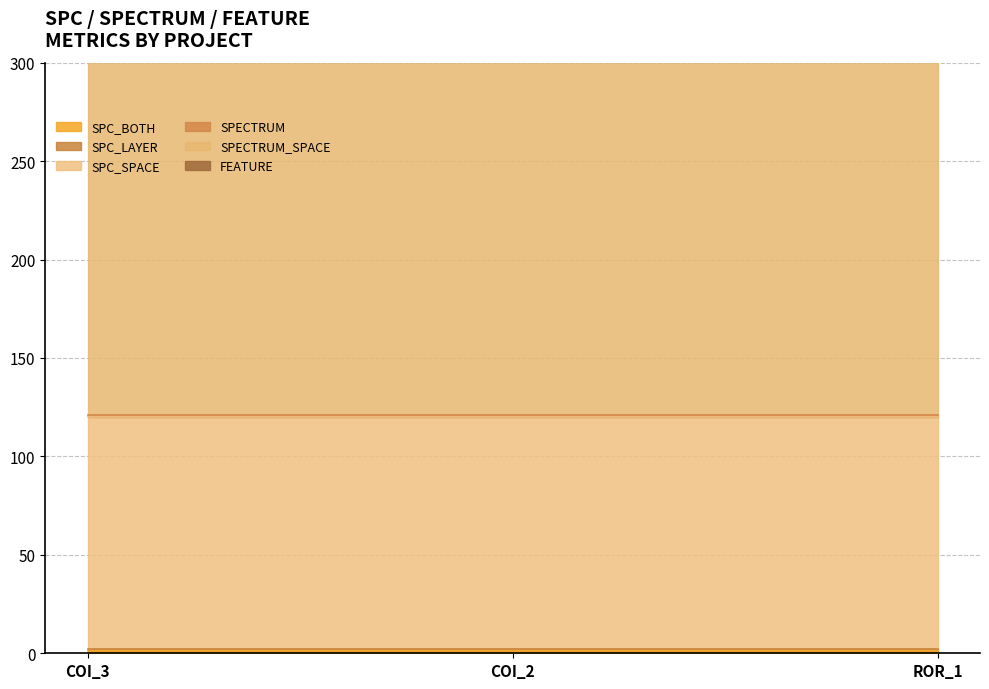

At which category is the sum across all series the highest?

AutoResponder.EmailSystem.Client.COI_3